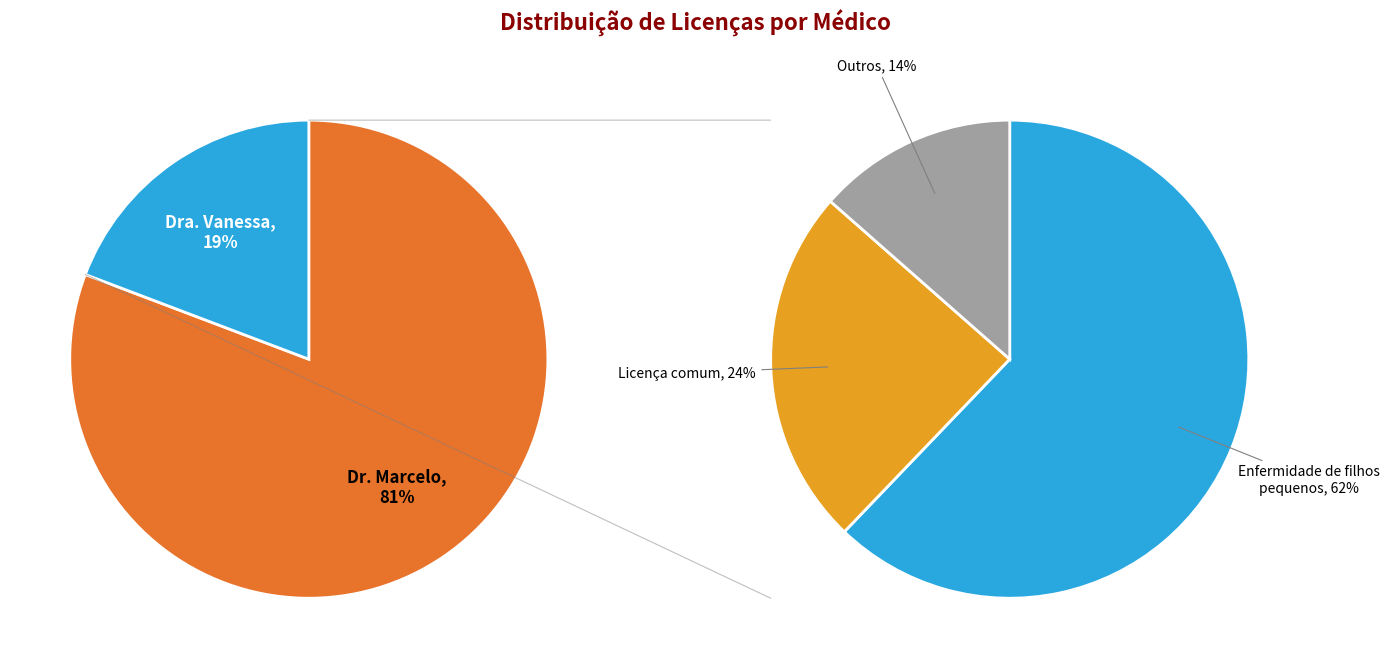

Which has a higher value, Dra. Vanessa or Dr. Marcelo?

Dr. Marcelo